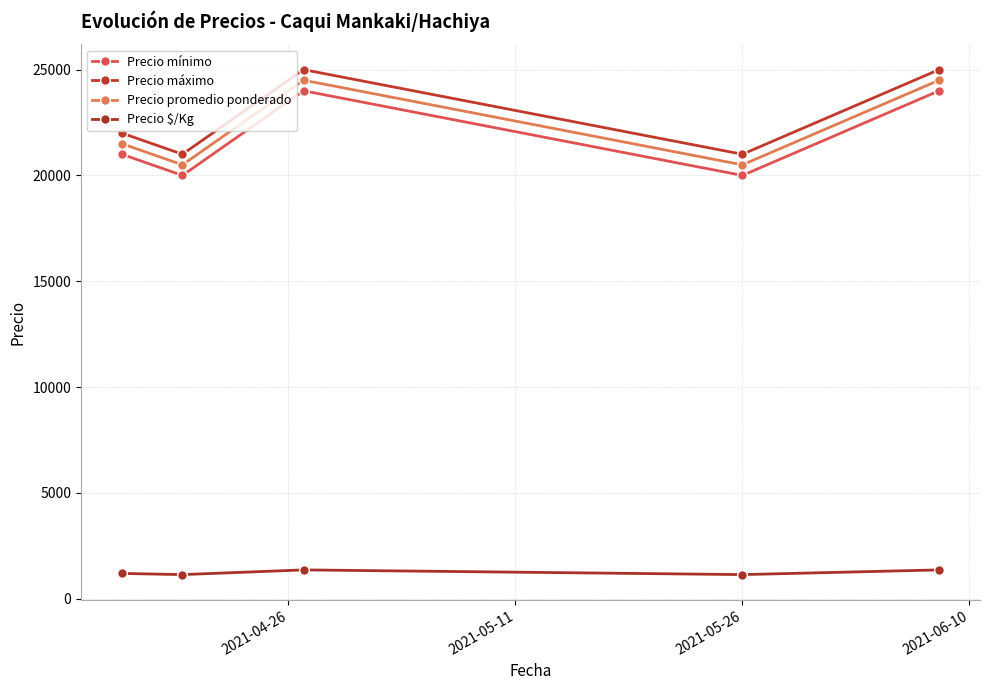

How many lines are shown in the chart?

4